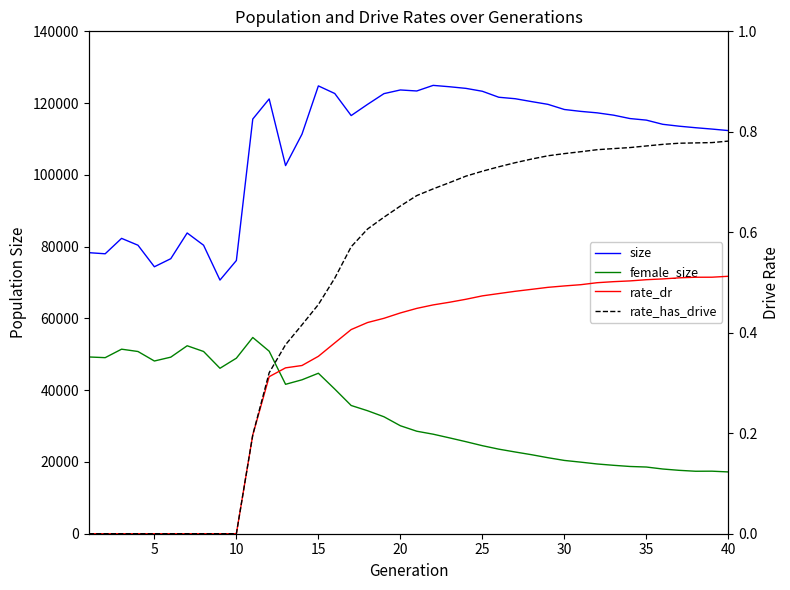

Does the chart have visible grid lines?

No